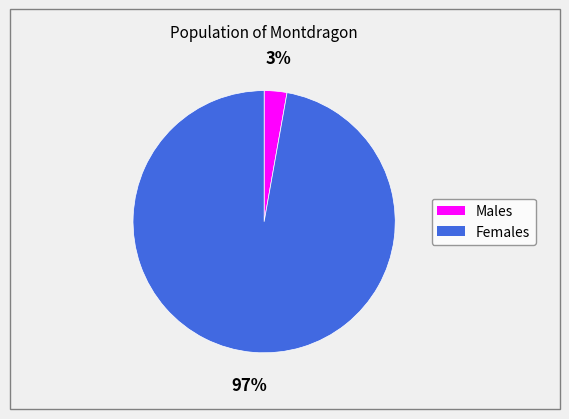

Does any single category account for the majority?

Yes